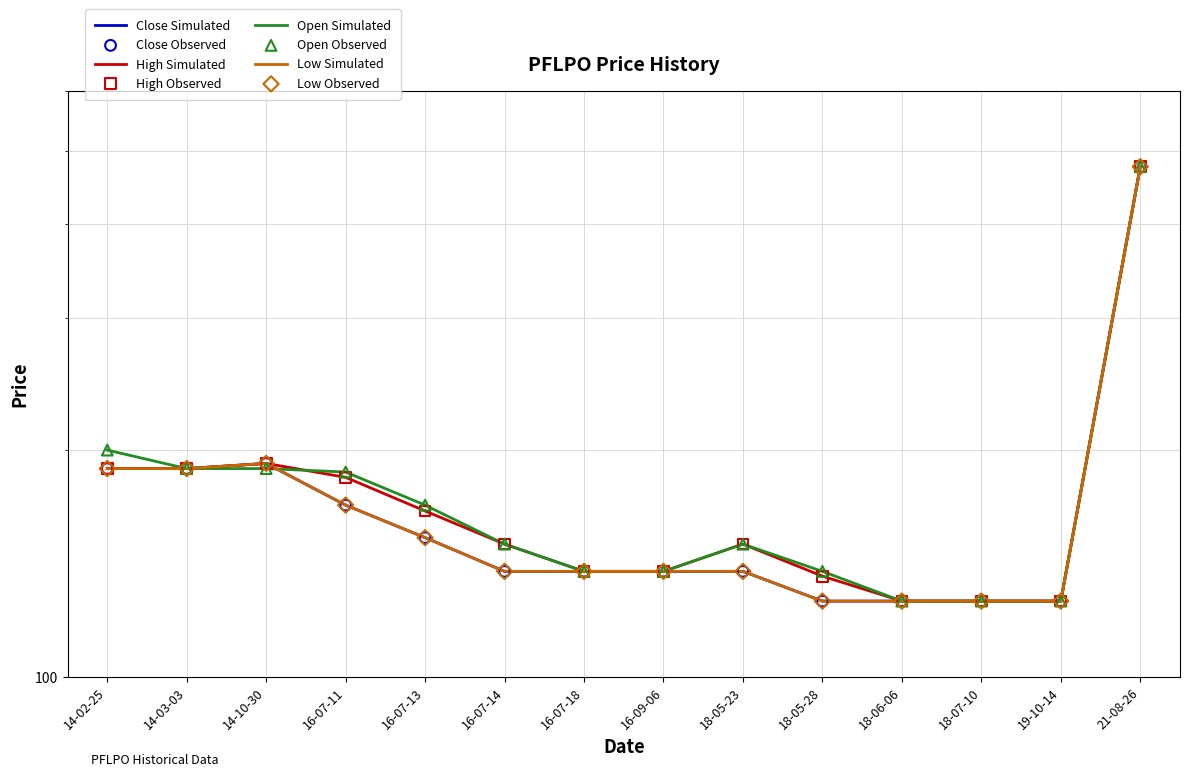

Which series has the largest total across all categories?

Open